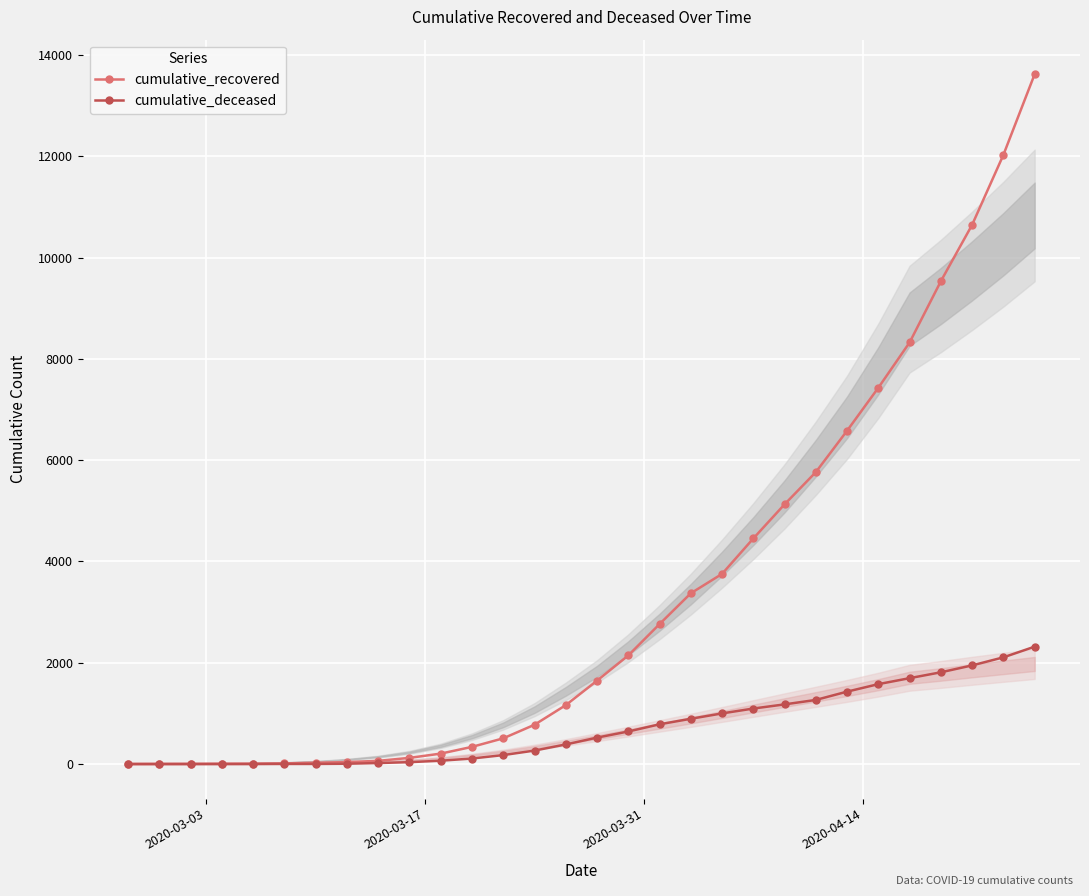

True or false: cumulative_recovered and cumulative_deceased cross at least once.

False